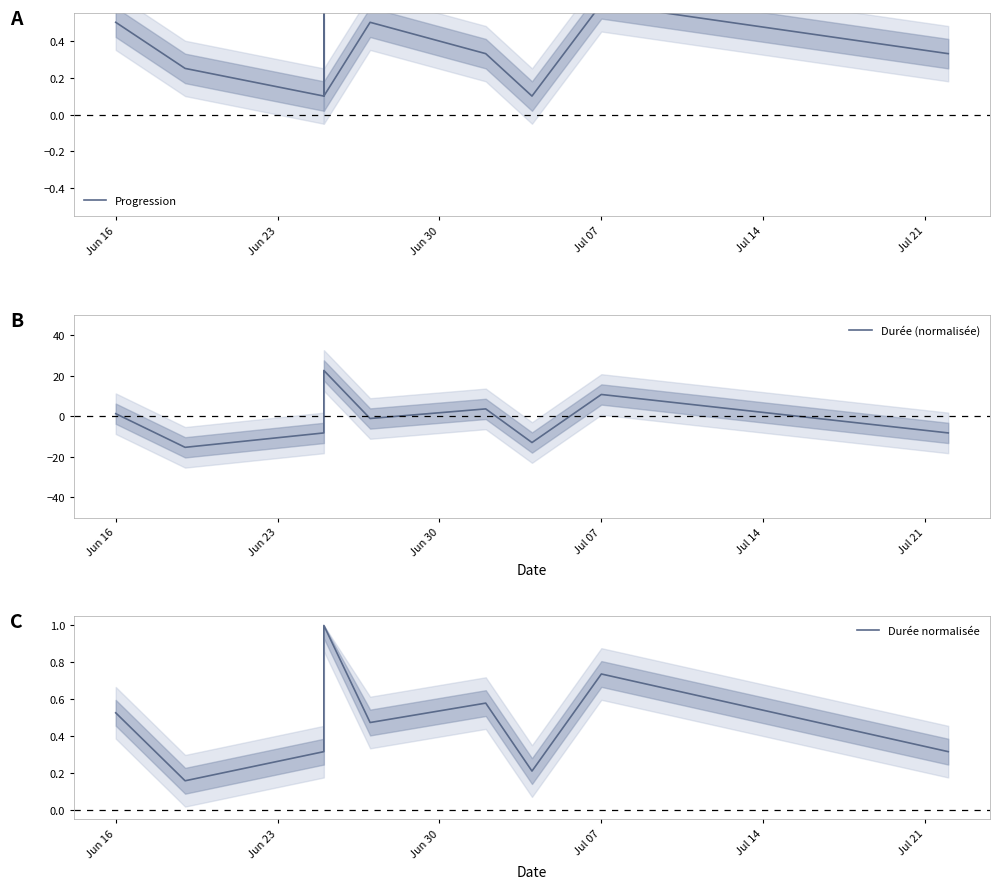

Rank the series at Jul 21 from highest to lowest value.

Progression, Durée normalisée, Durée (normalisée)